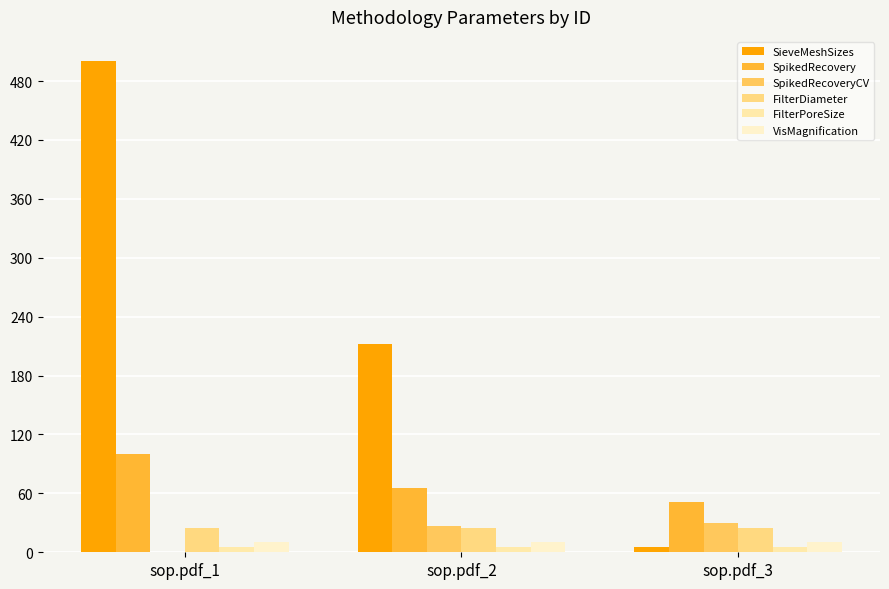

What is the value of the VisMagnification bar at the 1st from the left?

10